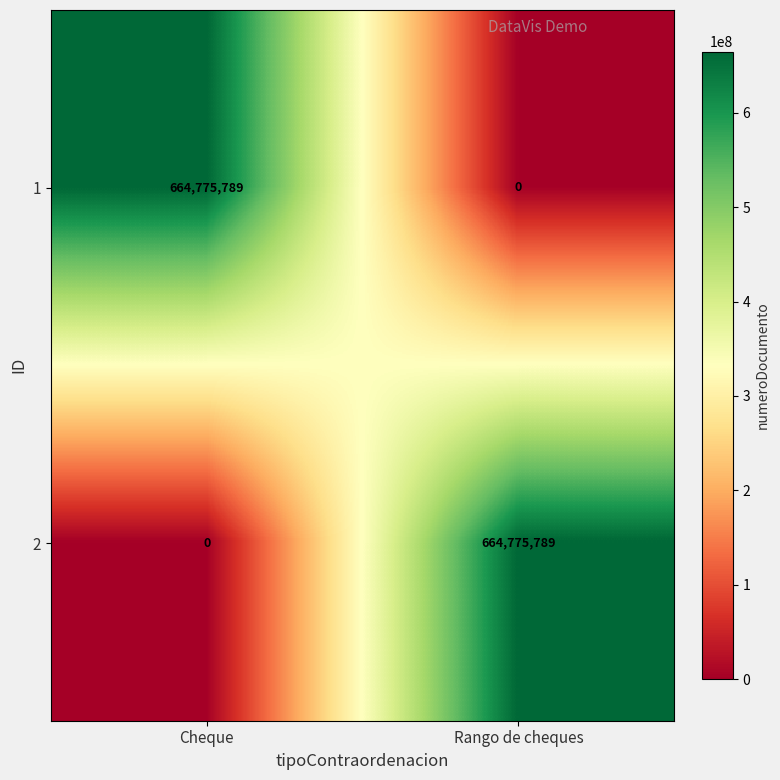

What is the difference between the highest and lowest values at Cheque?

664775789